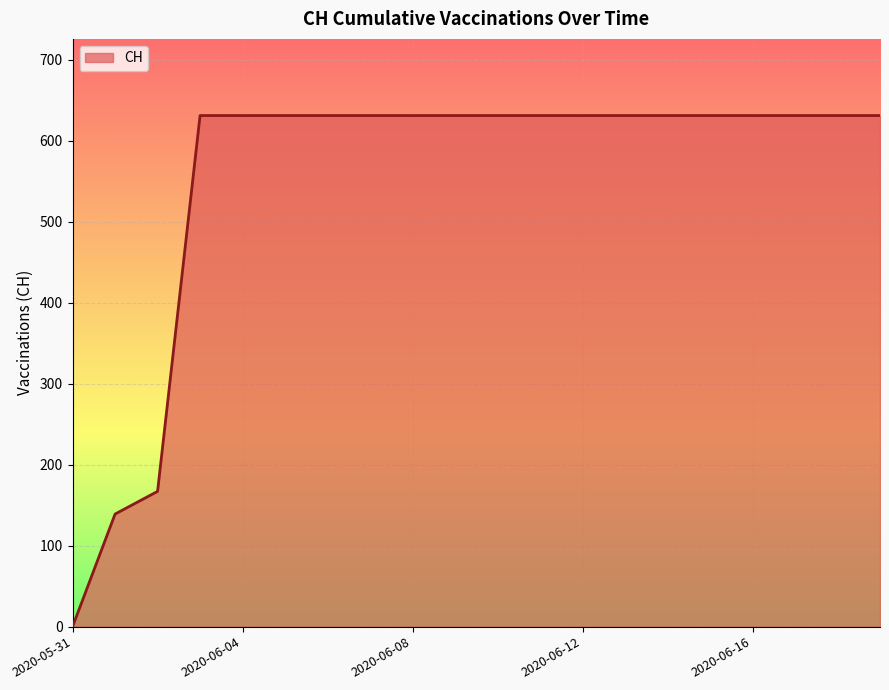

What is the greatest value displayed?

631